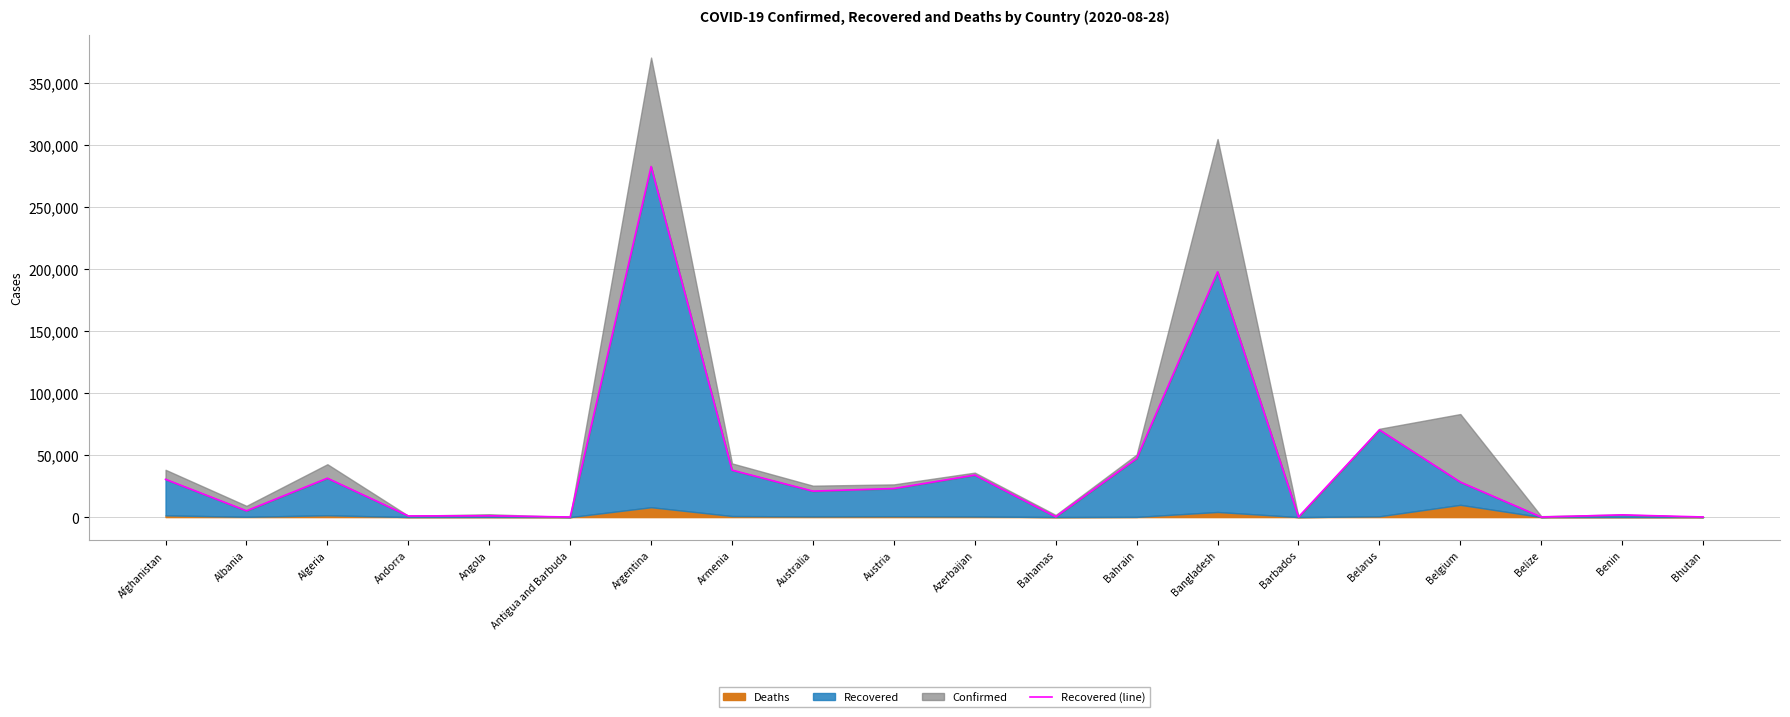

Where does the data first go above 23050?

Afghanistan